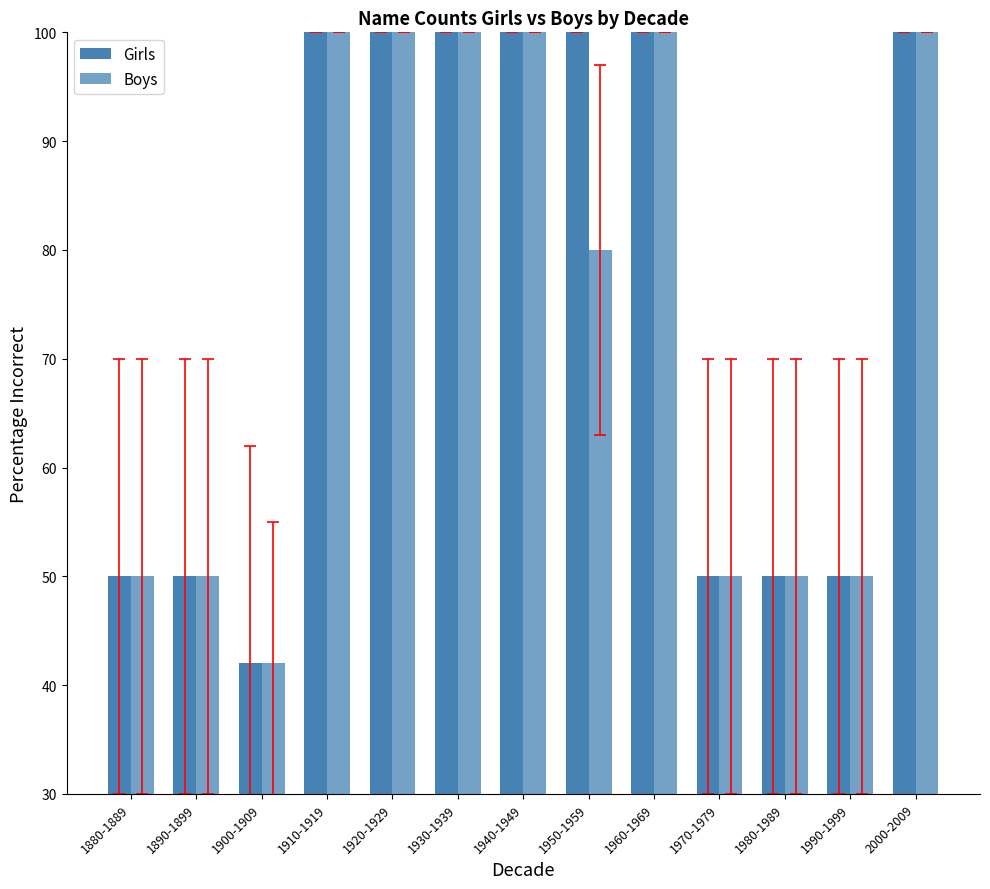

At how many categories does at least one series exceed 54?

7